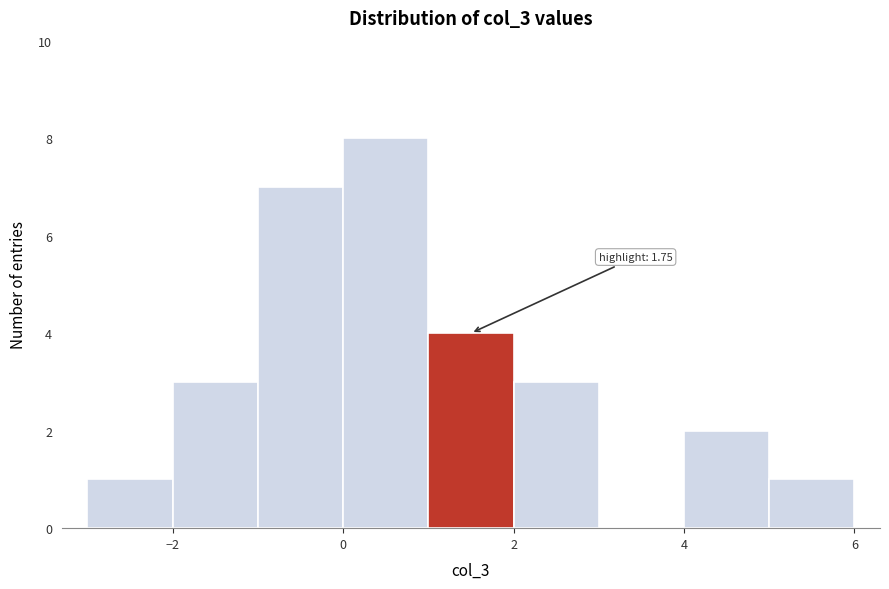

Over which range of the x-axis is the bar tallest?

0 to 1